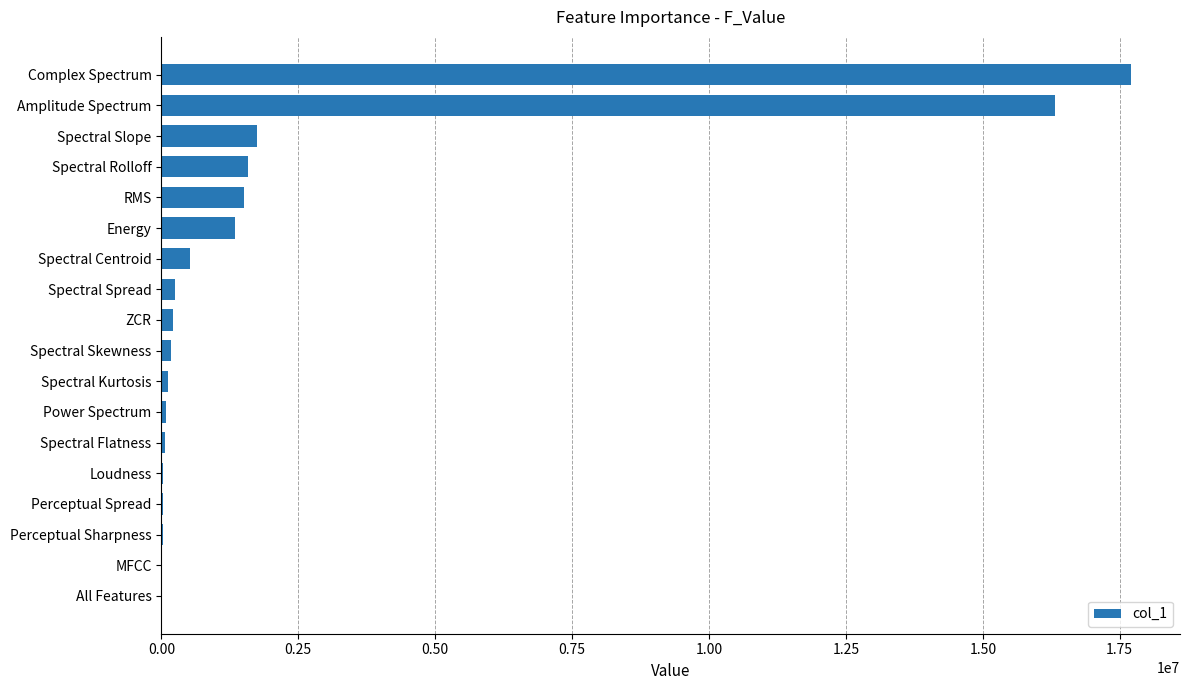

Between Spectral Kurtosis and Spectral Centroid, which is larger?

Spectral Centroid